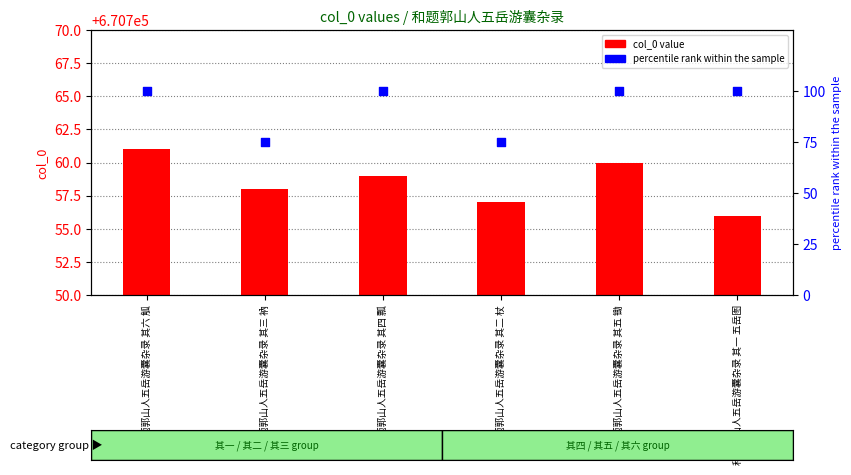

Which series has the widest spread of Y values?

percentile rank within the sample